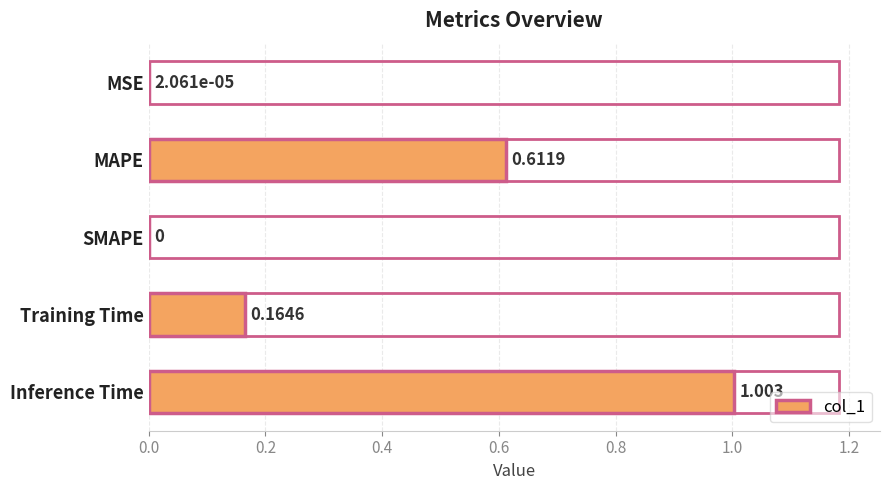

At which category does the chart reach its peak across all series?

Inference Time